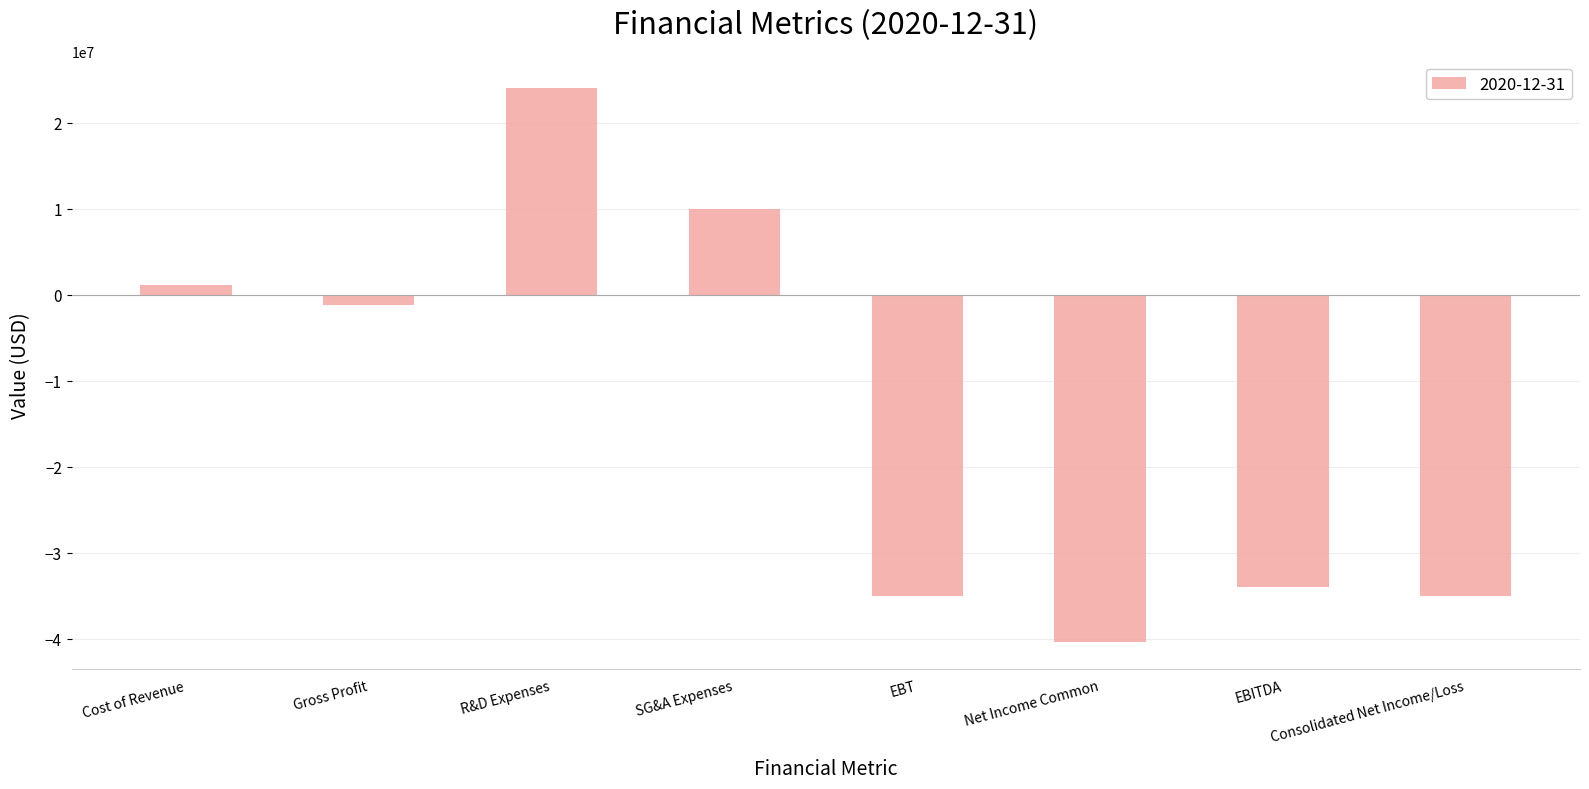

Read the value at SG&A Expenses, to the nearest 50.

9938000